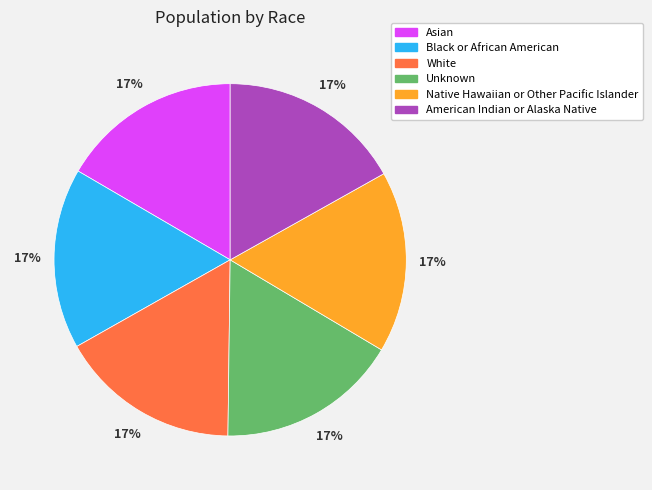

Combined, do Black or African American and Native Hawaiian or Other Pacific Islander account for over 50%?

No